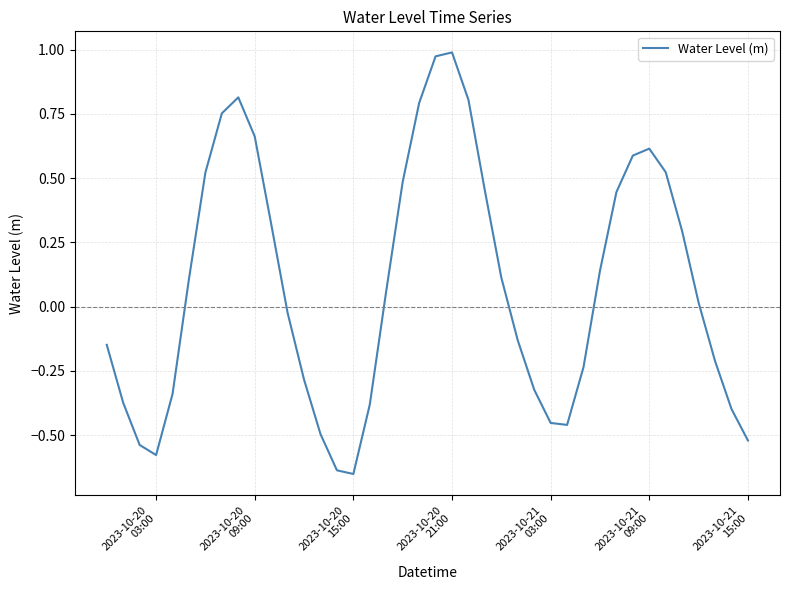

How many distinct data groups are displayed?

1